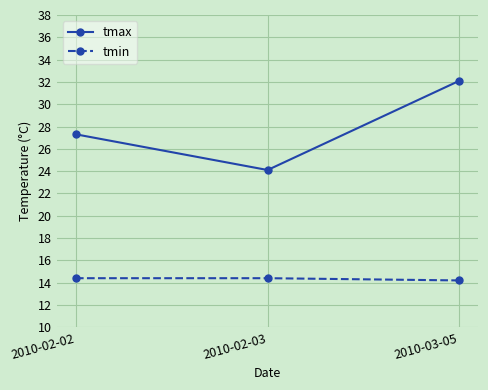

What is the highest value of the tmin series?

14.4